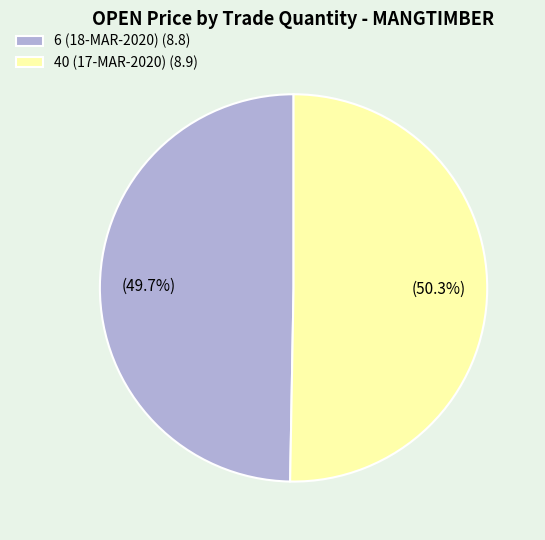

Which slice represents more than half of the pie?

40 (17-MAR-2020)